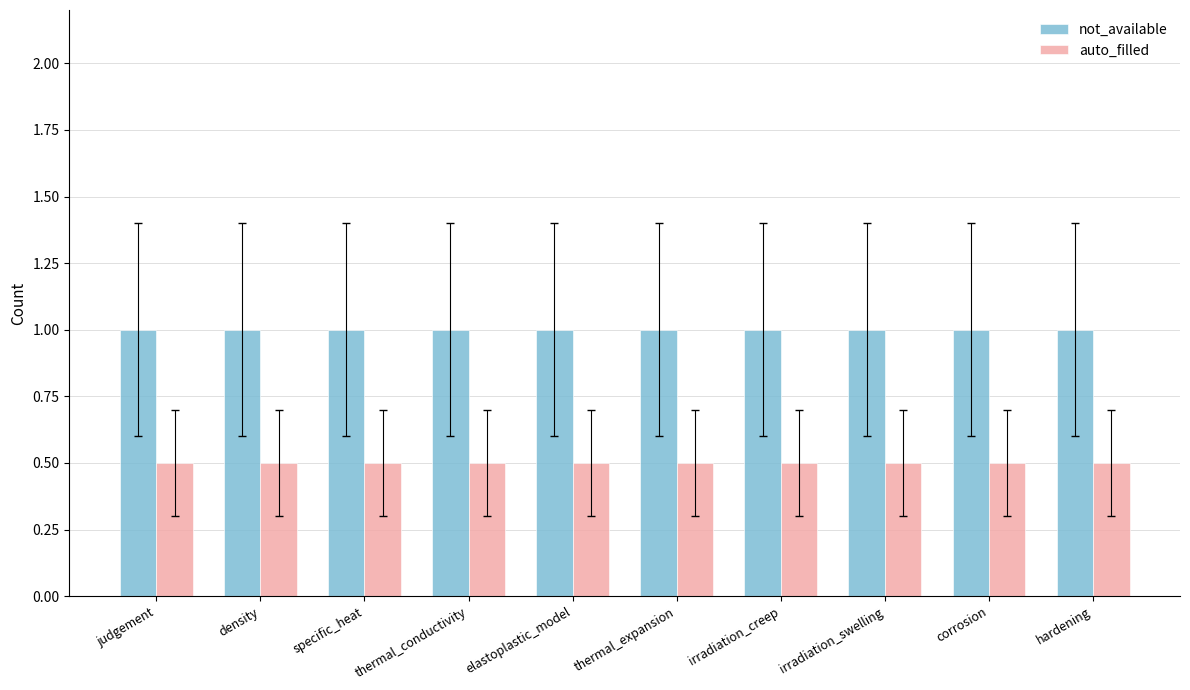

At irradiation_swelling, list the series in order from smallest to largest.

auto_filled, not_available